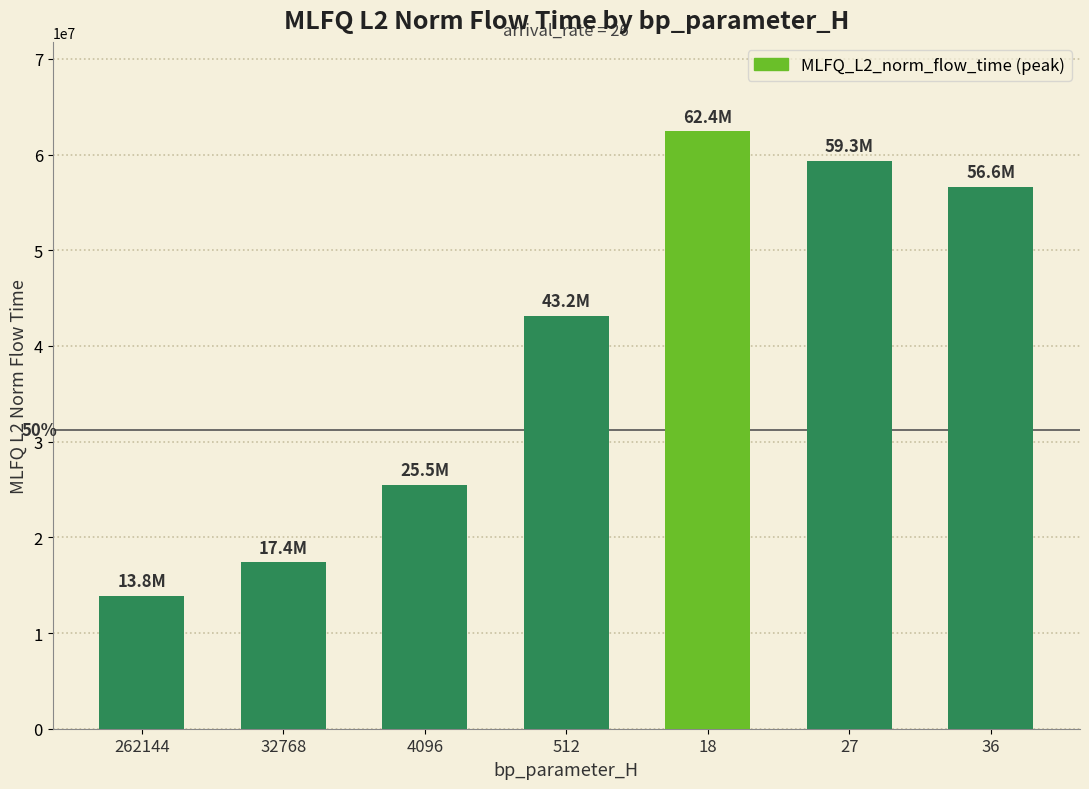

Which has a higher value, 4096 or 27?

27